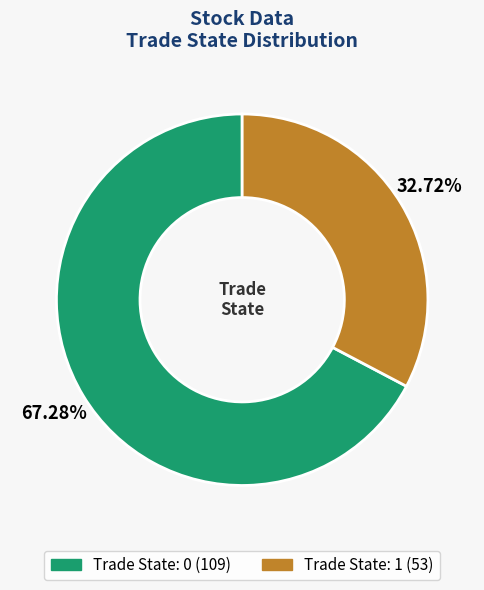

How many slices are in this pie chart?

2